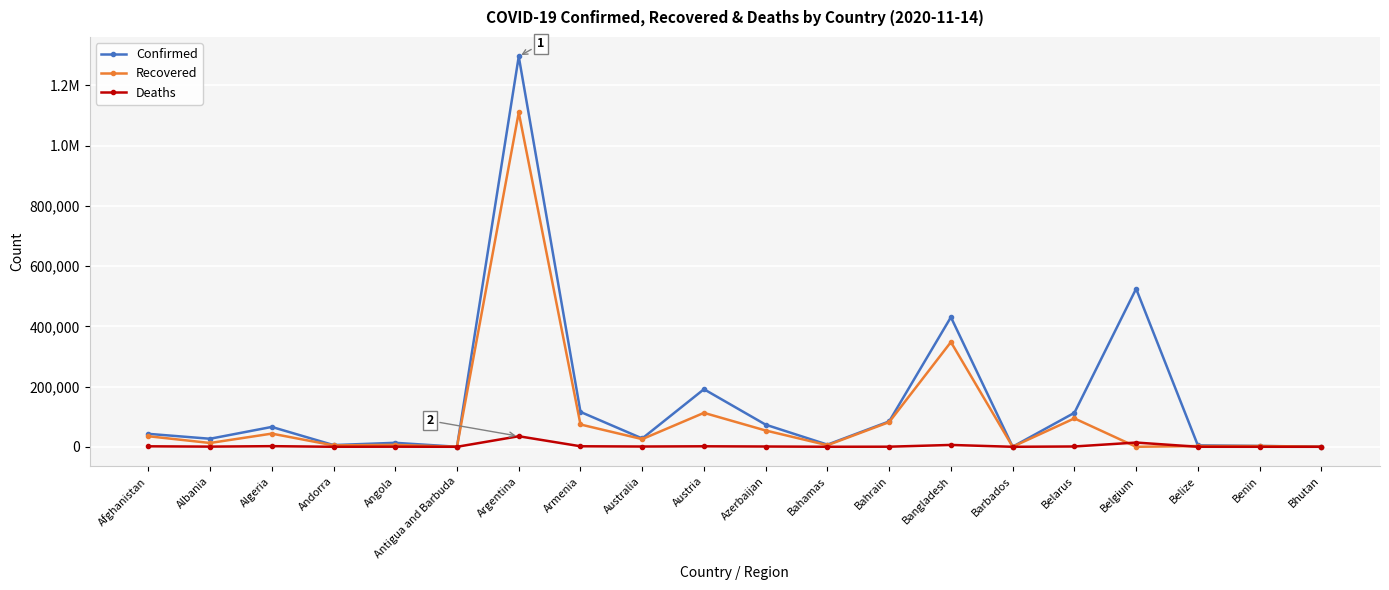

What are all the series names shown in the legend?

Confirmed, Recovered, Deaths